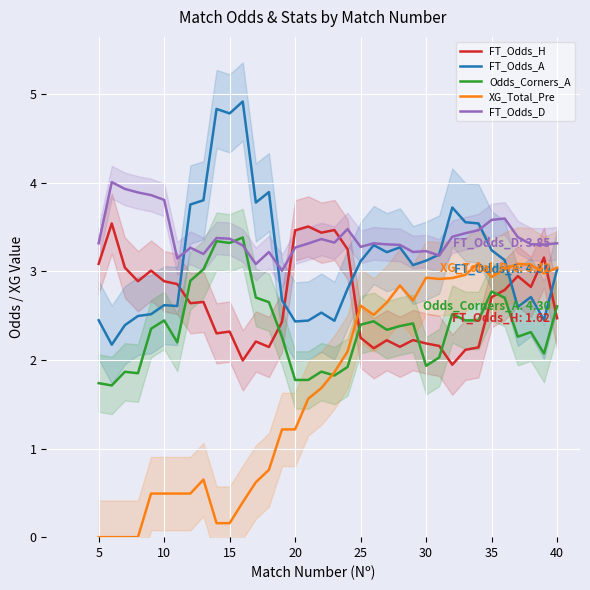

What is the lowest value of the FT_Odds_A series?

2.2